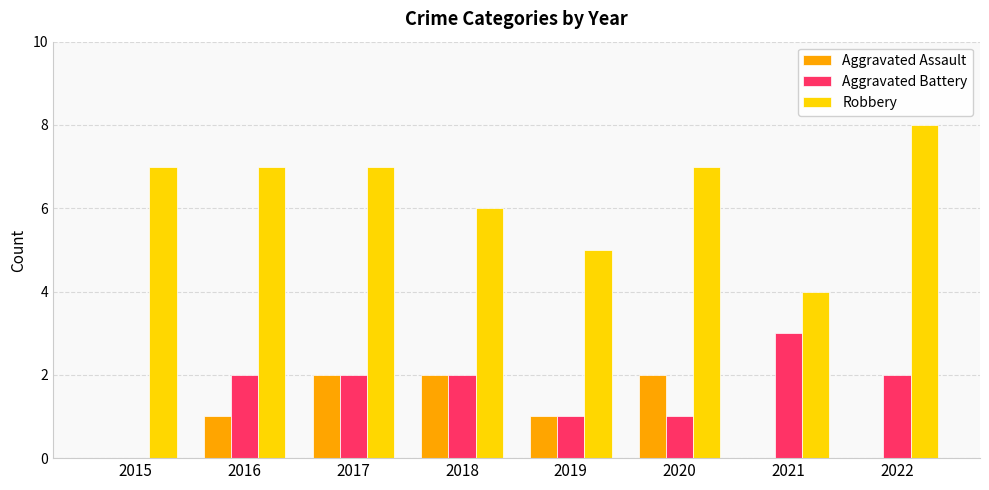

Which label corresponds to the largest value in the chart?

2022